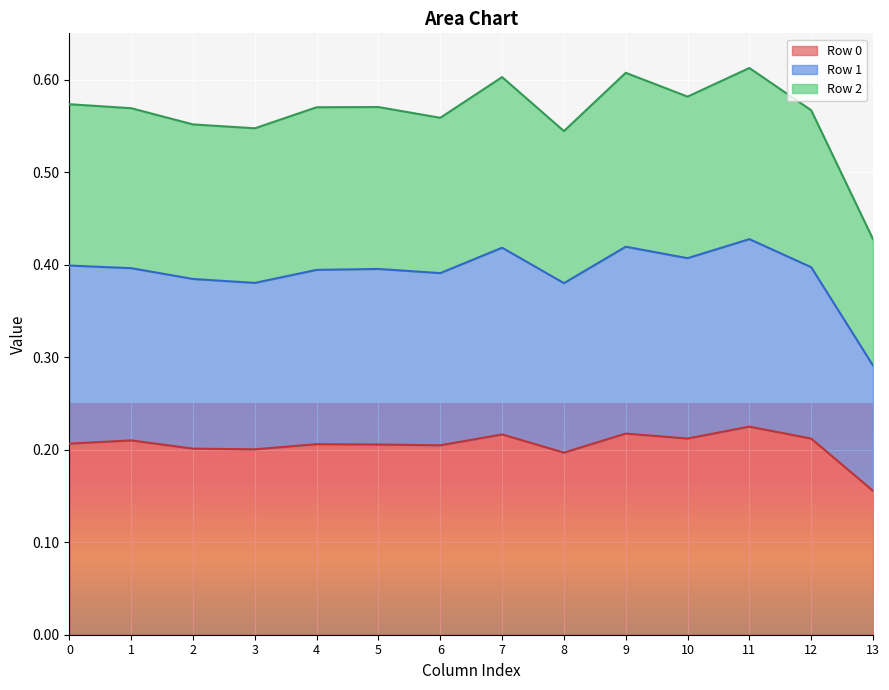

Between 8 and 10, which is larger?

10